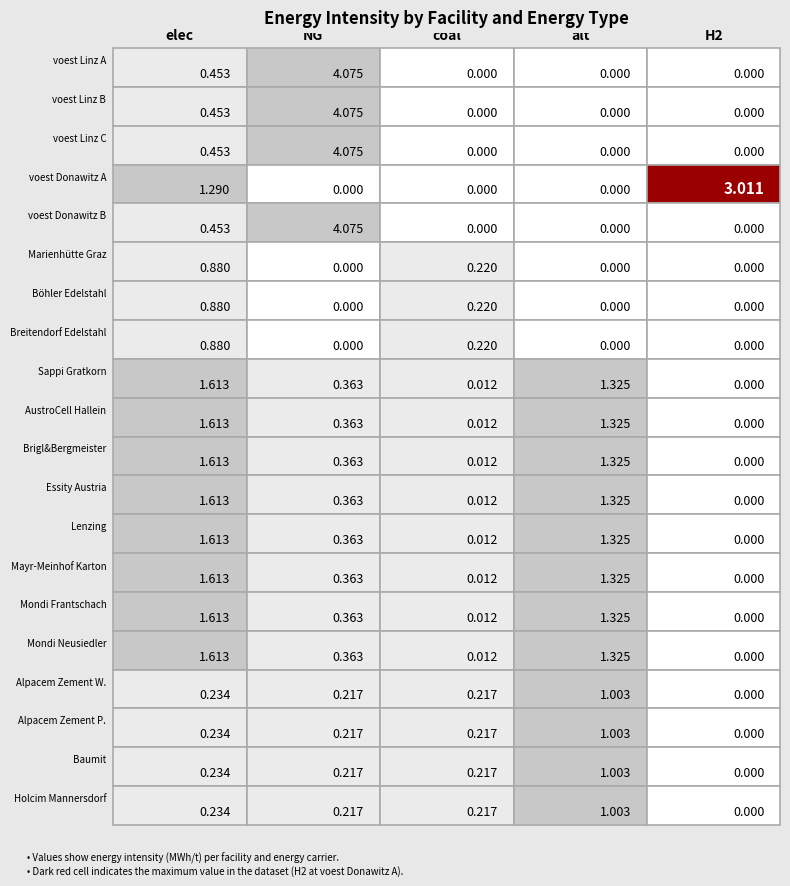

What is the difference between the maximum and minimum values in the voest Donawitz B series?

4.1